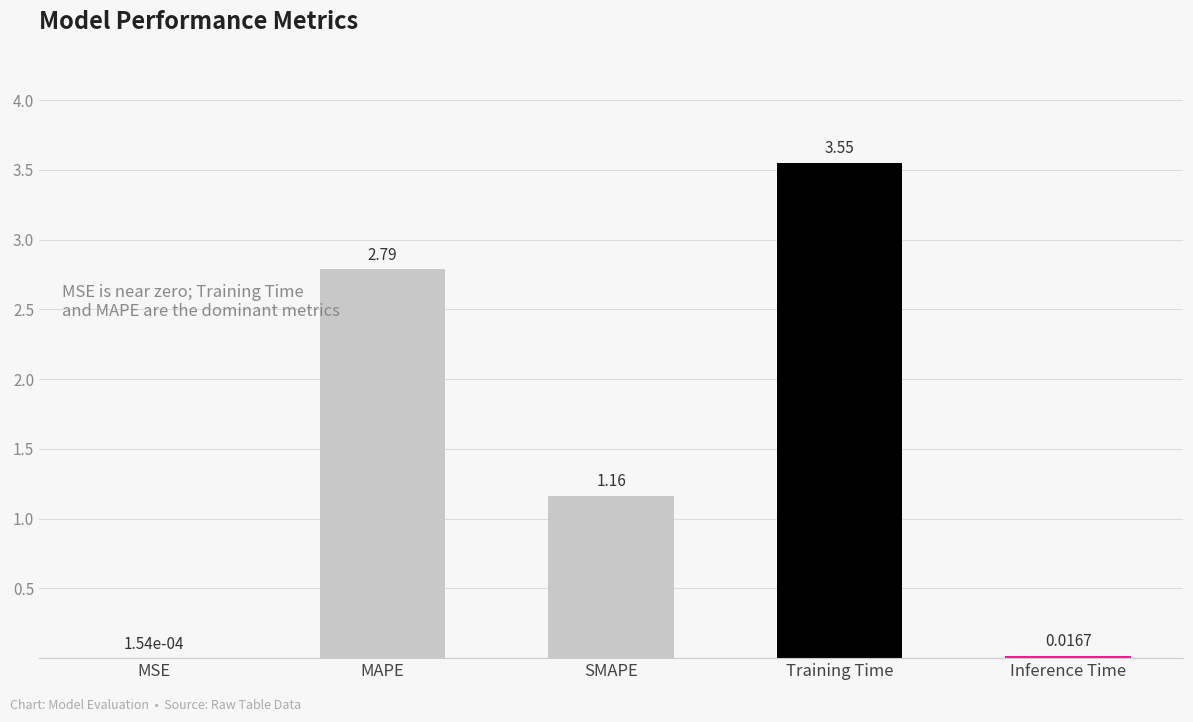

Where is the data nearest to the value 1?

SMAPE